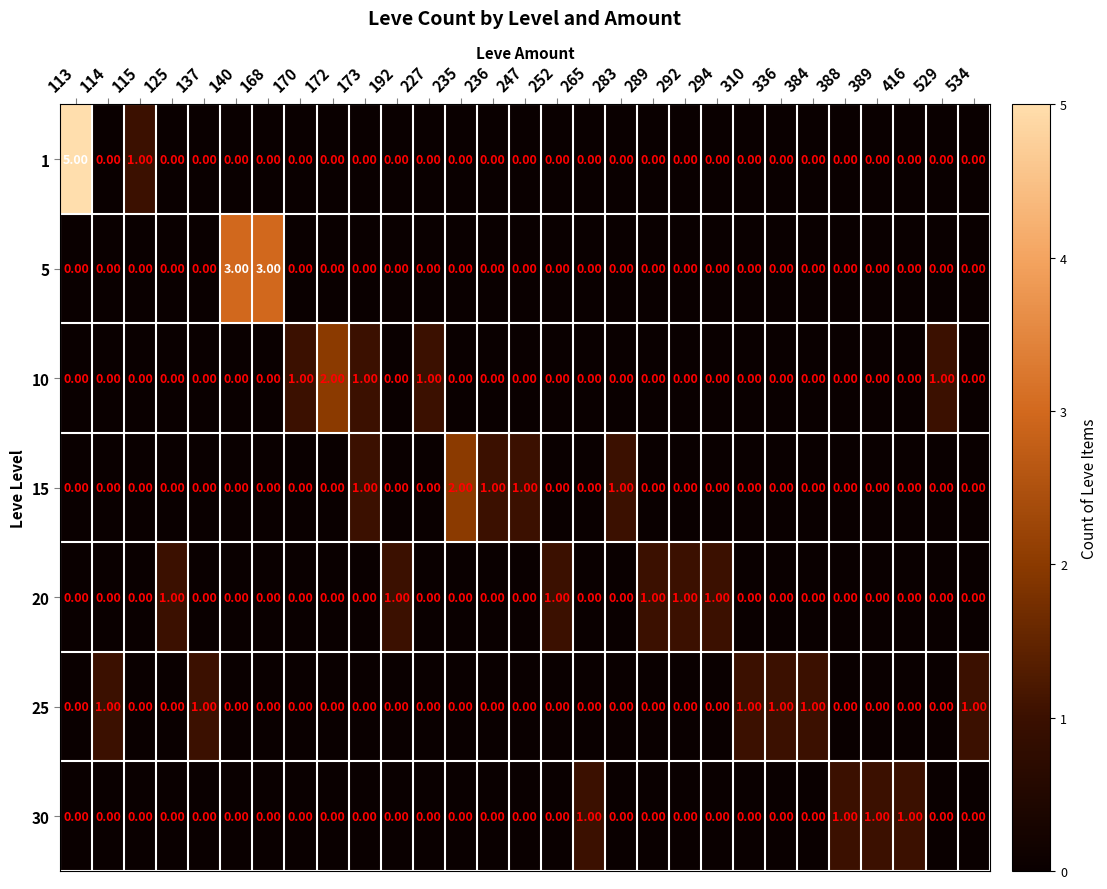

How many values in the 25 series exceed 0?

6